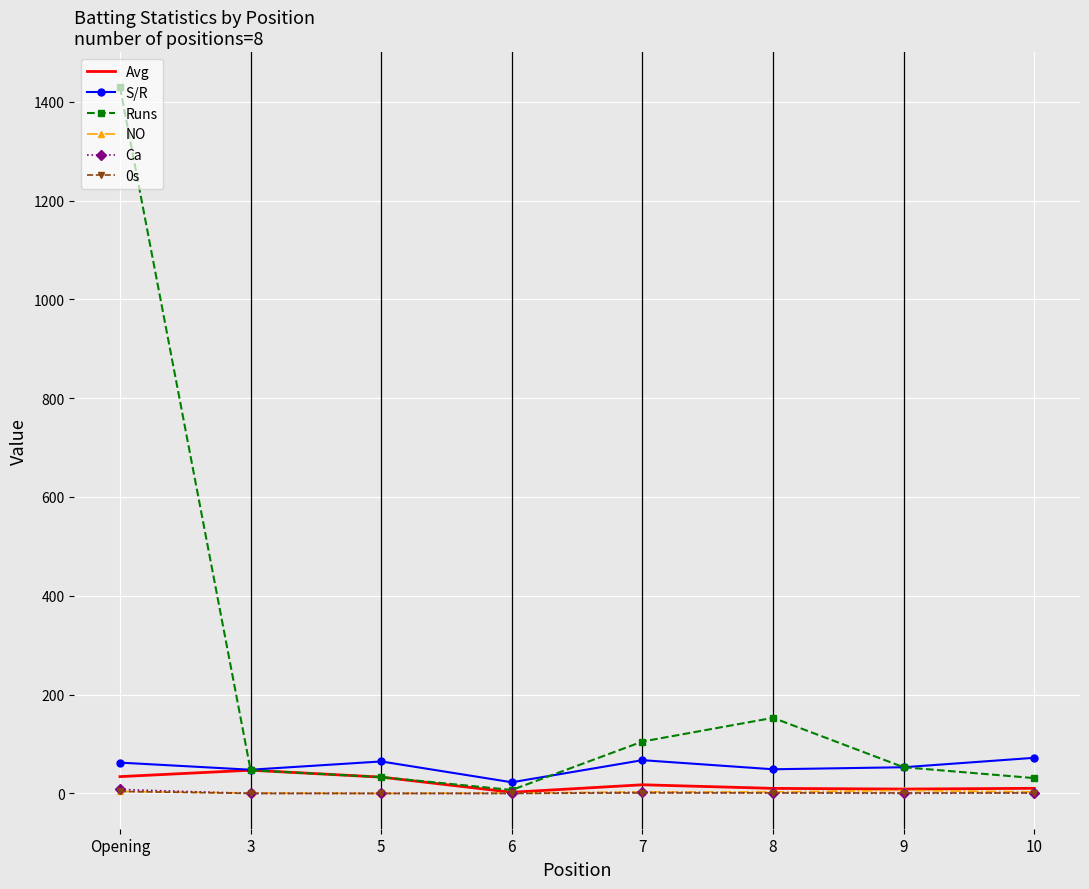

What are all the series names shown in the legend?

Avg, S/R, Runs, NO, Ca, 0s